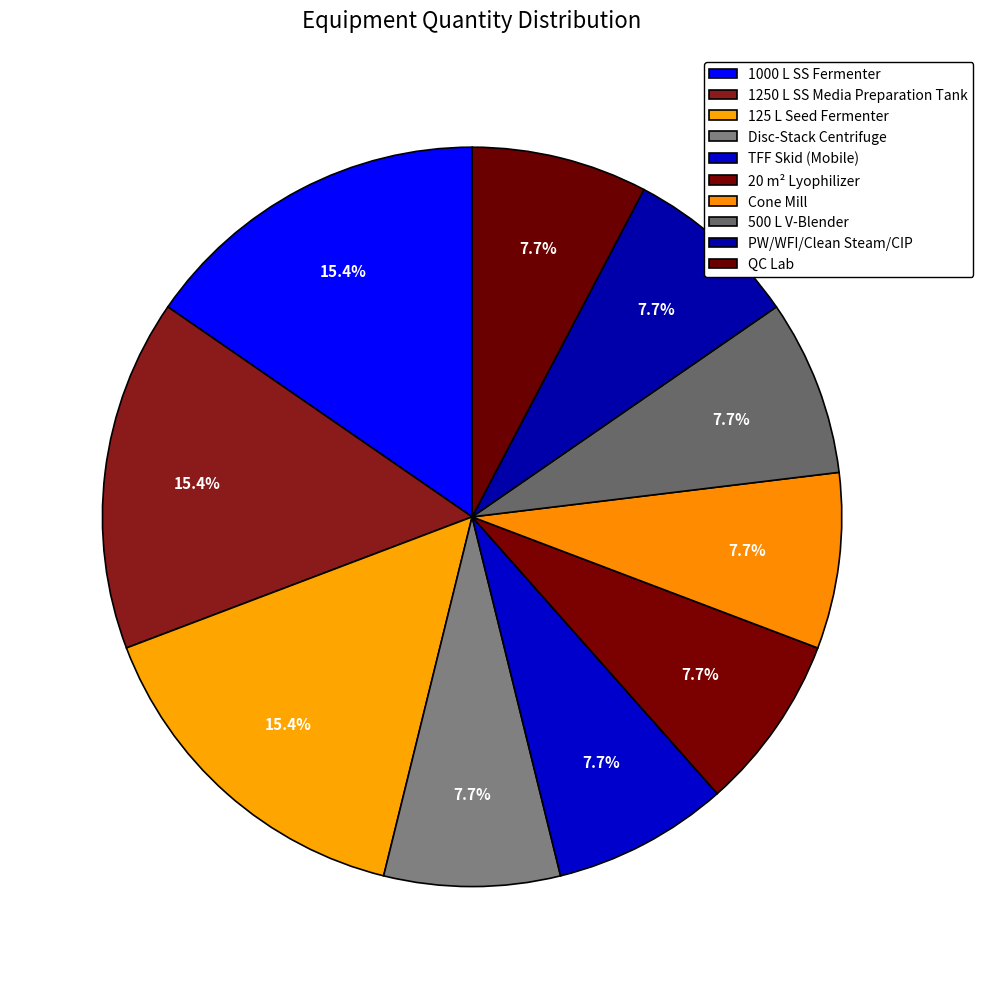

How much of the chart is everything except Cone Mill?

92.3%